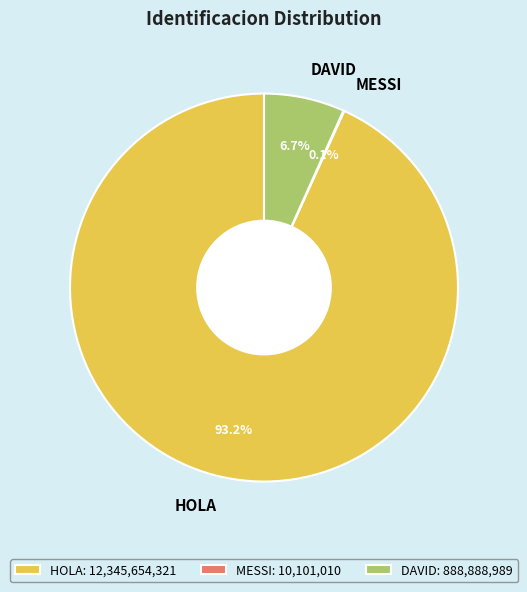

Is there a majority slice in this chart?

Yes